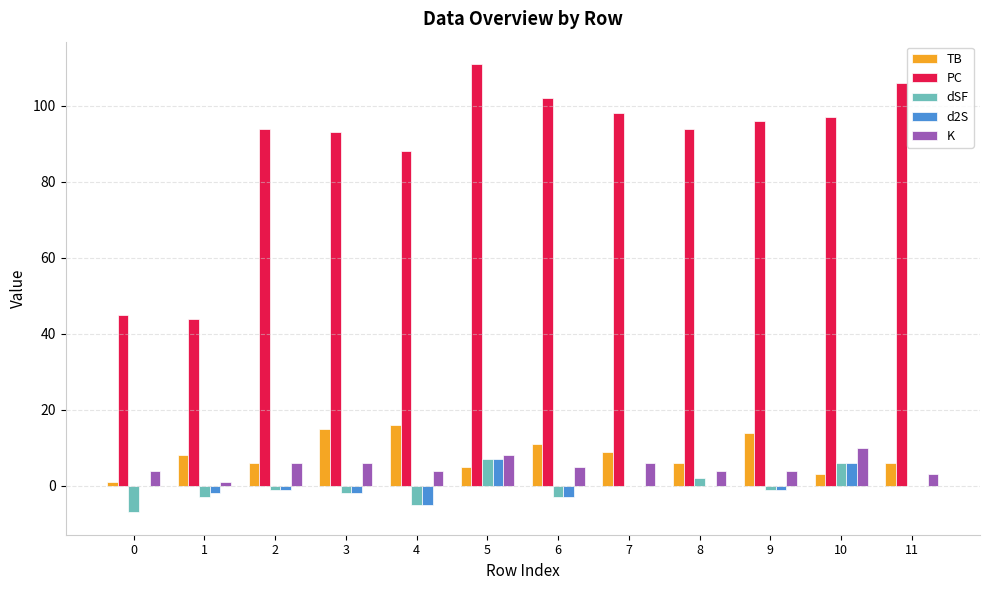

Which series has the widest spread of values?

PC